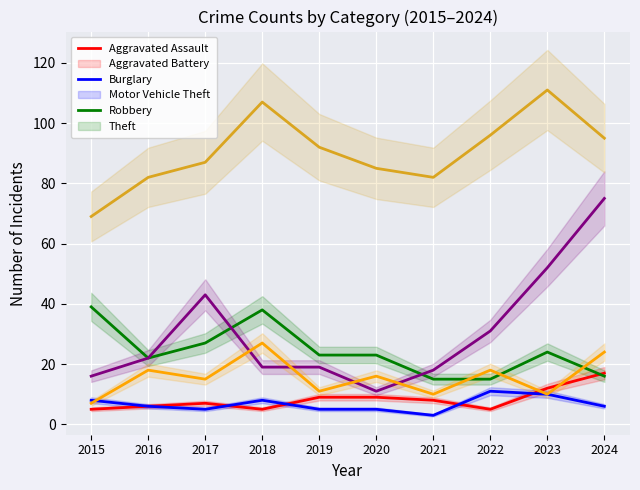

What are all the series names shown in the legend?

Aggravated Assault, Aggravated Battery, Burglary, Motor Vehicle Theft, Robbery, Theft